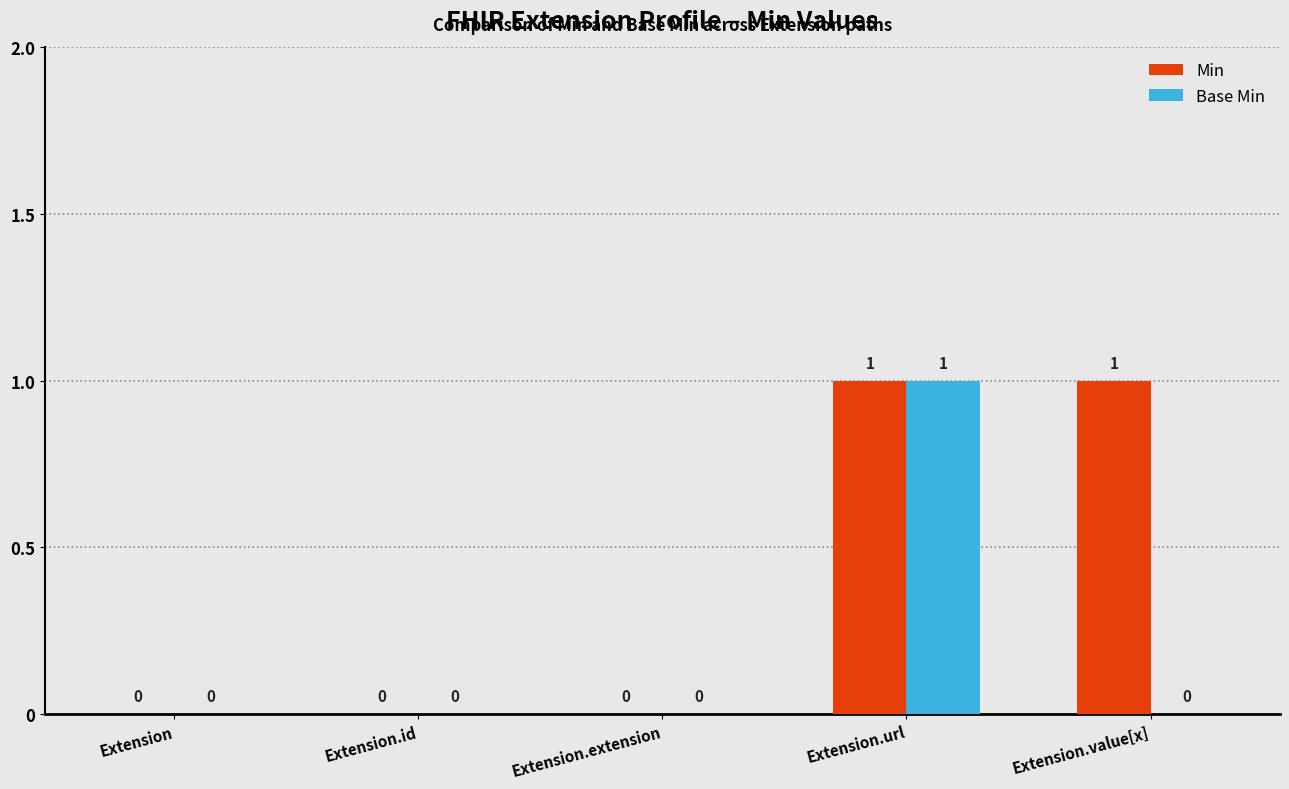

How many Base Min values are between 0 and 1?

5